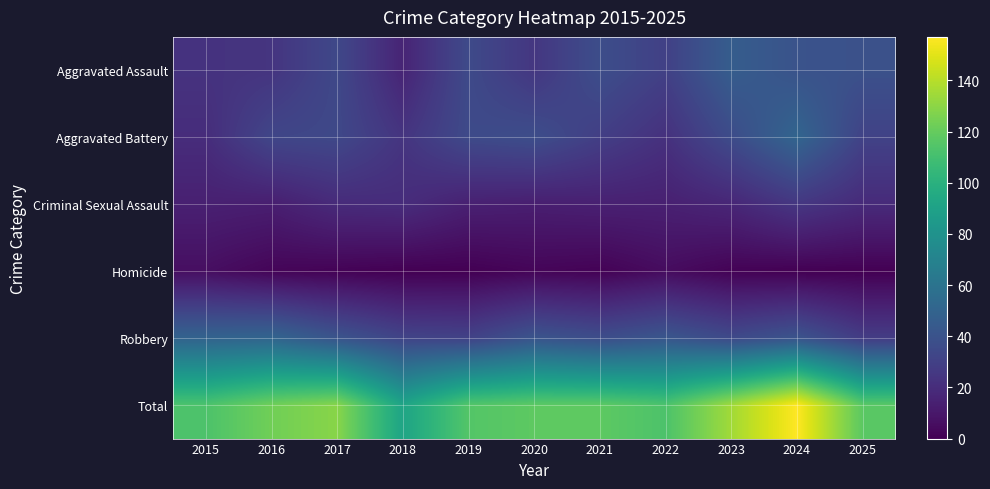

At how many categories does at least one series exceed 6?

11